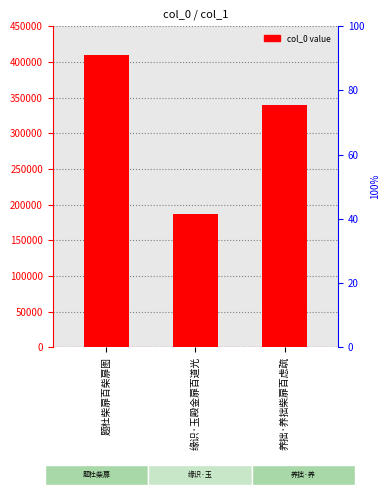

Where is the data nearest to the value 297717?

养拙·养拙柴扉百虑疏